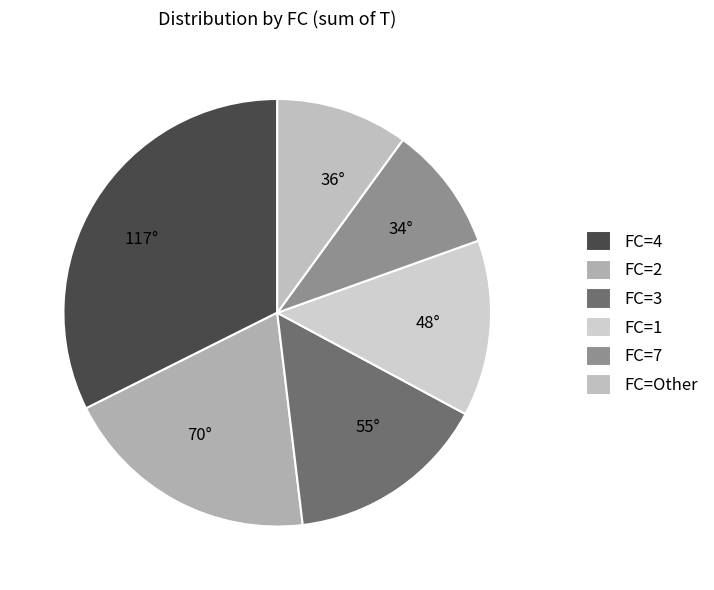

How many slices are in this pie chart?

6